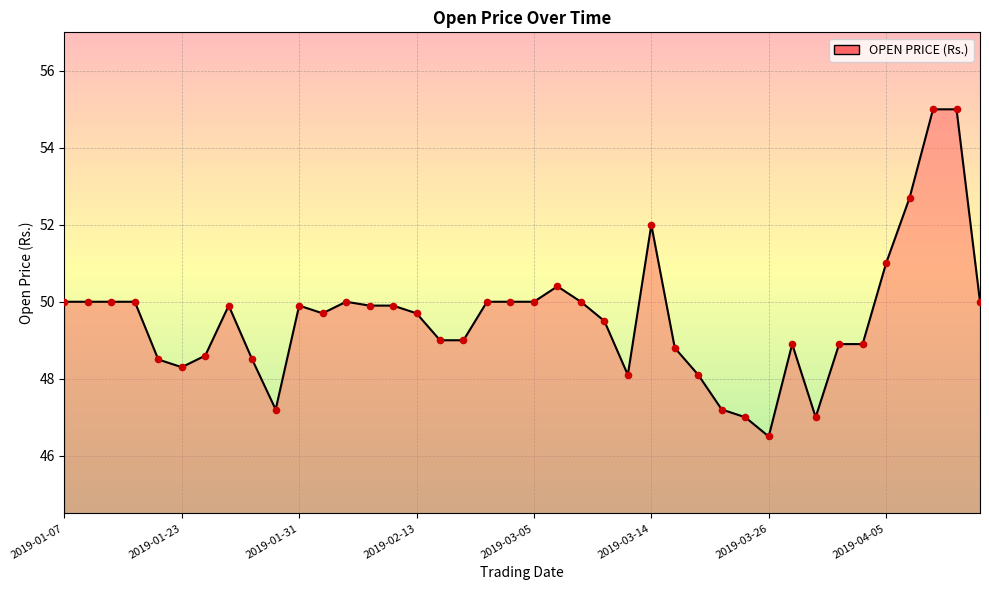

What is the difference between the maximum and minimum values?

8.5